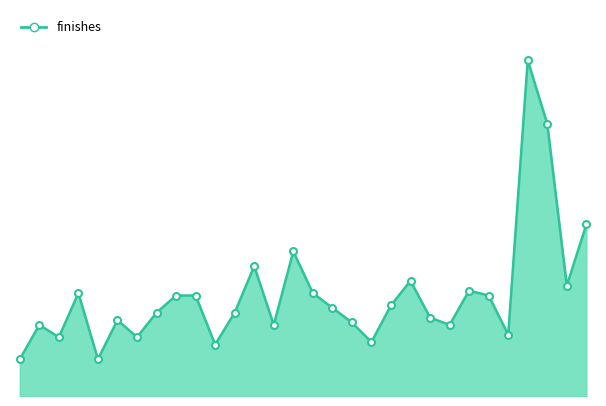

Does the chart display data point markers on the line(s)?

No